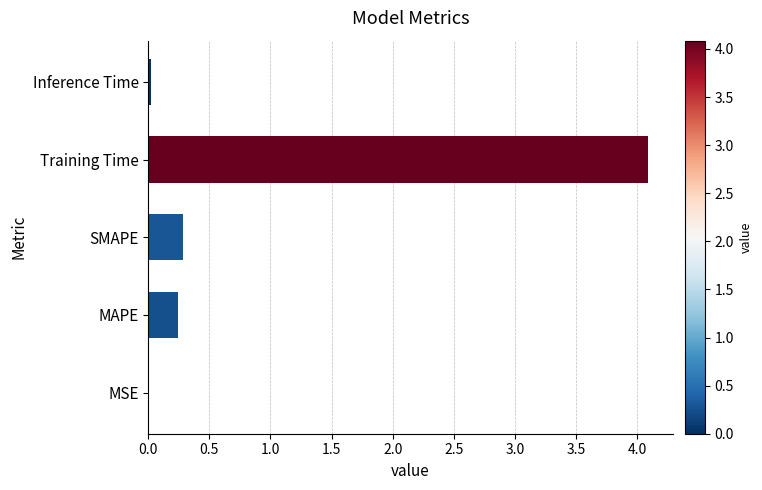

What is the sum of all values?

4.6